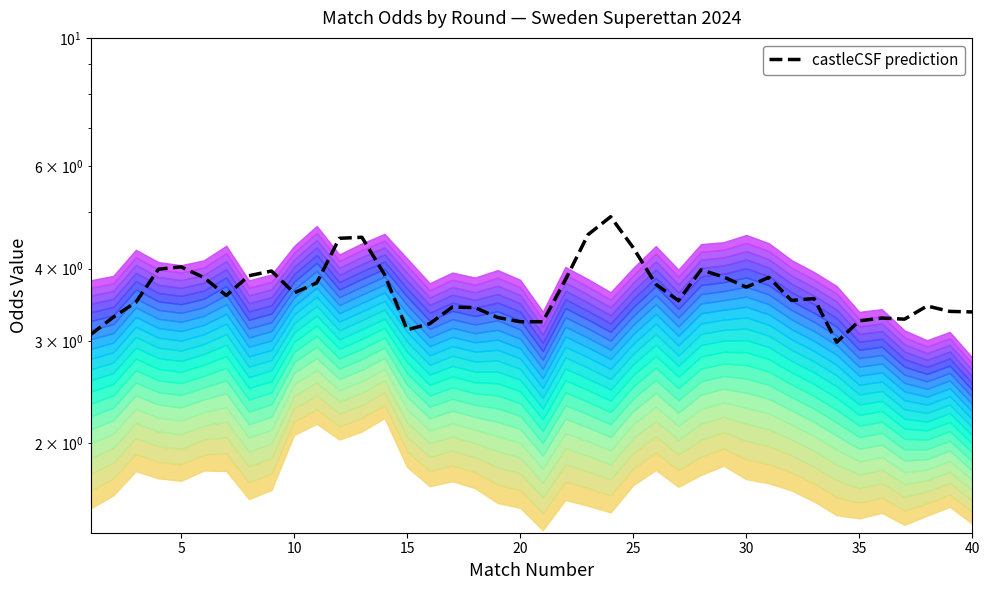

What is the ratio of the value at 25 to the value at 9?

1.1